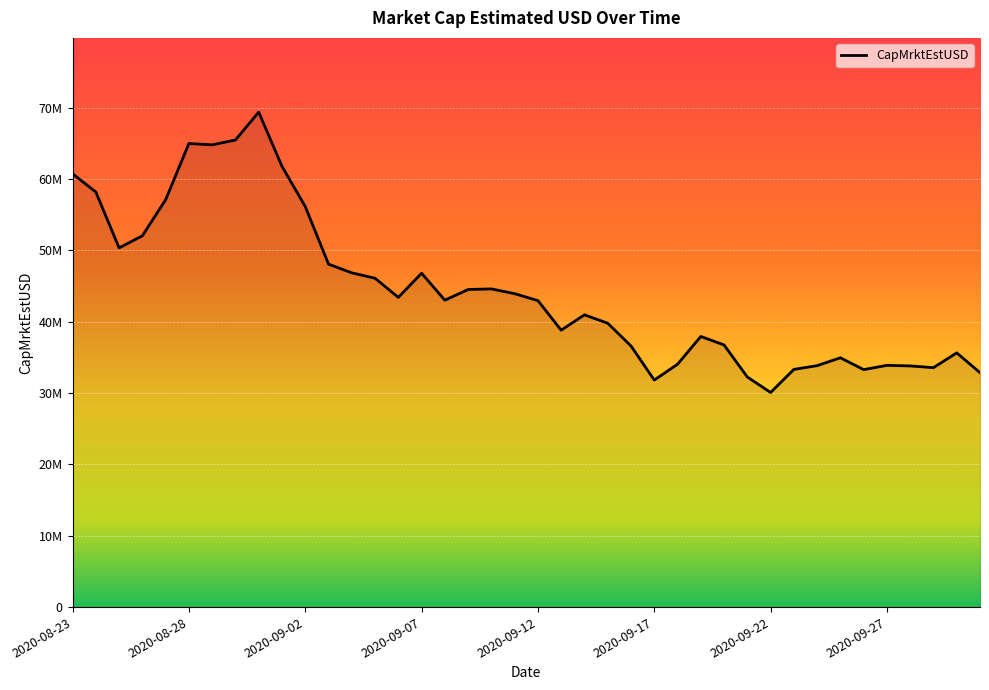

Reading left to right, transcribe all the data shown in this chart.

60747269.1	58184845.3	50353151.0	52051445.5	57103099.5	64982193.7	64796760.0	65478868.1	69383252.8	61786731.5	56148382.4	48078670.0	46854901.5	46098418.9	43417705.2	46799792.3	43022490.1	44520196.6	44602743.9	43934317.6	42962919.1	38819306.0	40965233.1	39793651.9	36606824.2	31823928.3	34040618.2	37936975.9	36746506.8	32251314.2	30083473.7	33319259.9	33845836.2	34948436.3	33288350.3	33887103.7	33807092.3	33564672.3	35637279.1	32860963.4